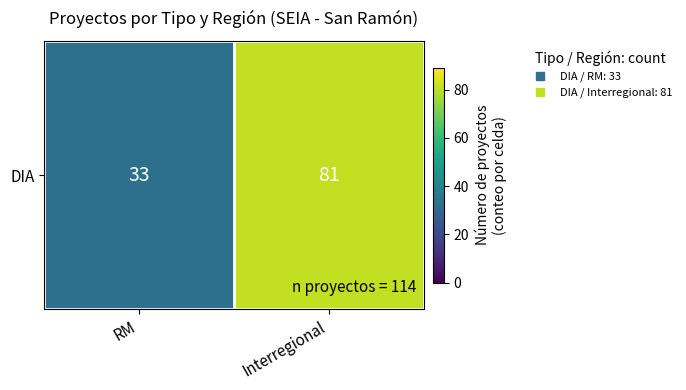

Between RM and Interregional, which is larger?

Interregional